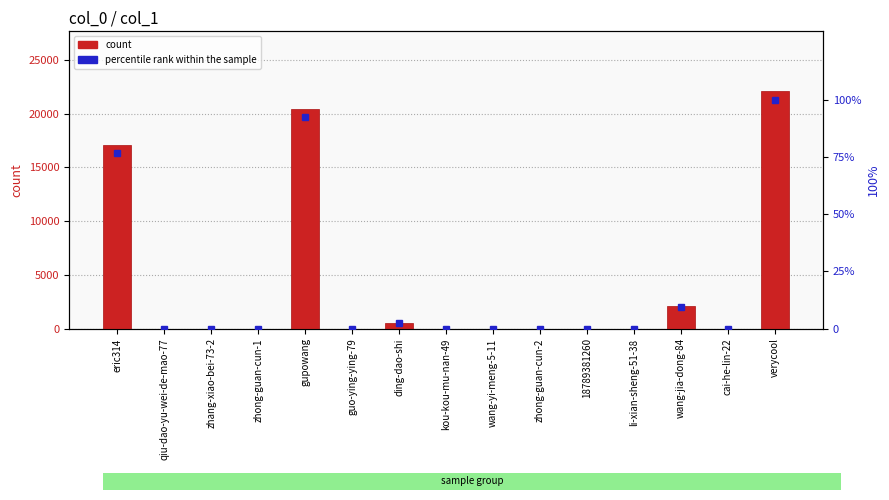

At which category is the sum across all series the highest?

verycool